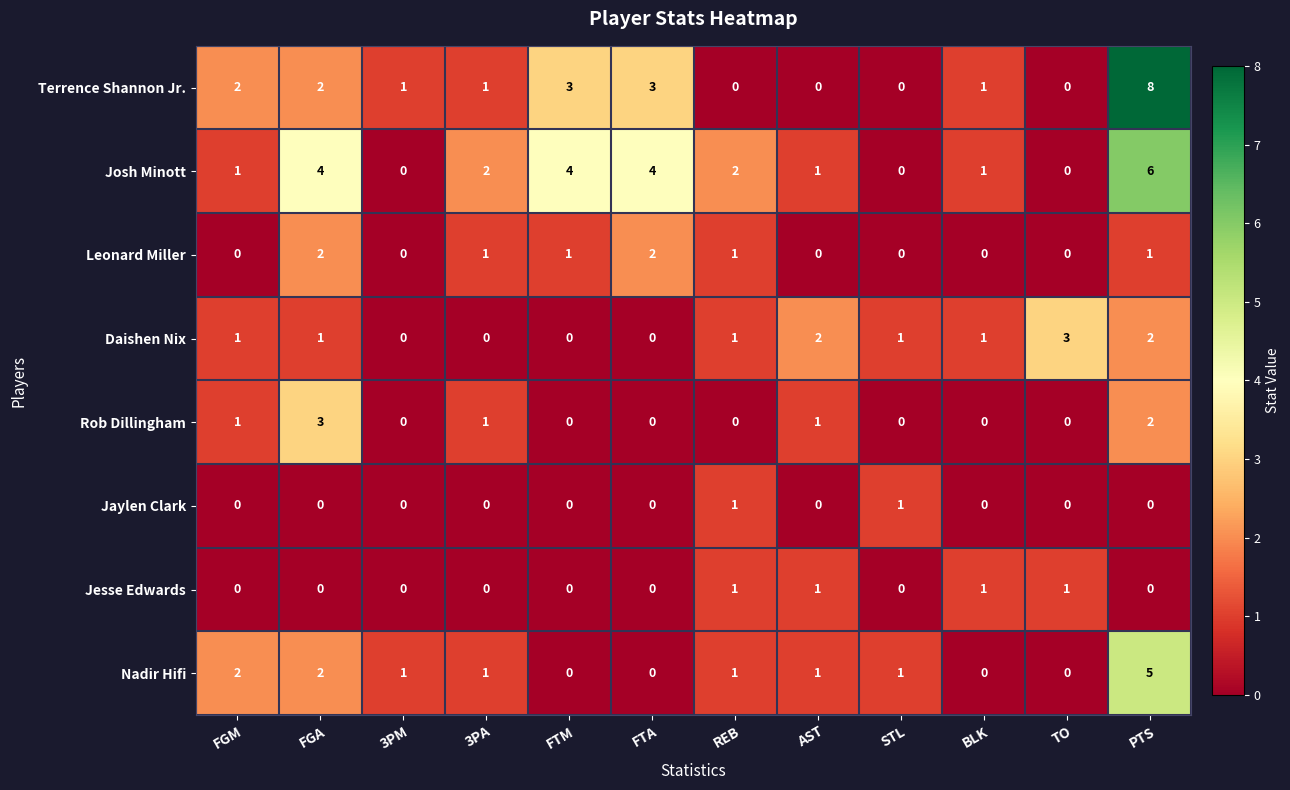

Which series has the widest spread of values?

Terrence Shannon Jr.